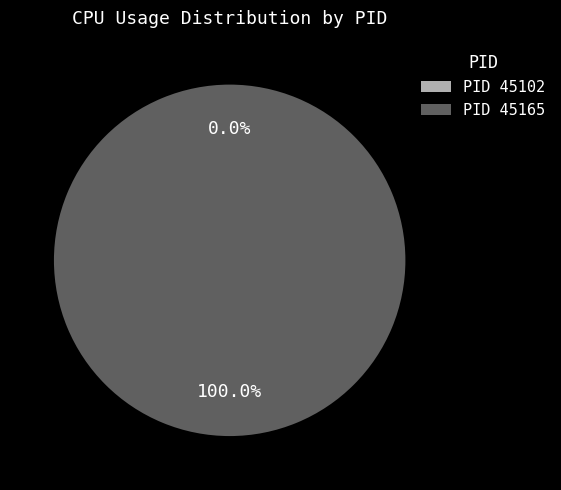

To the nearest percent, what is the difference between the largest and smallest slice percentages?

100%